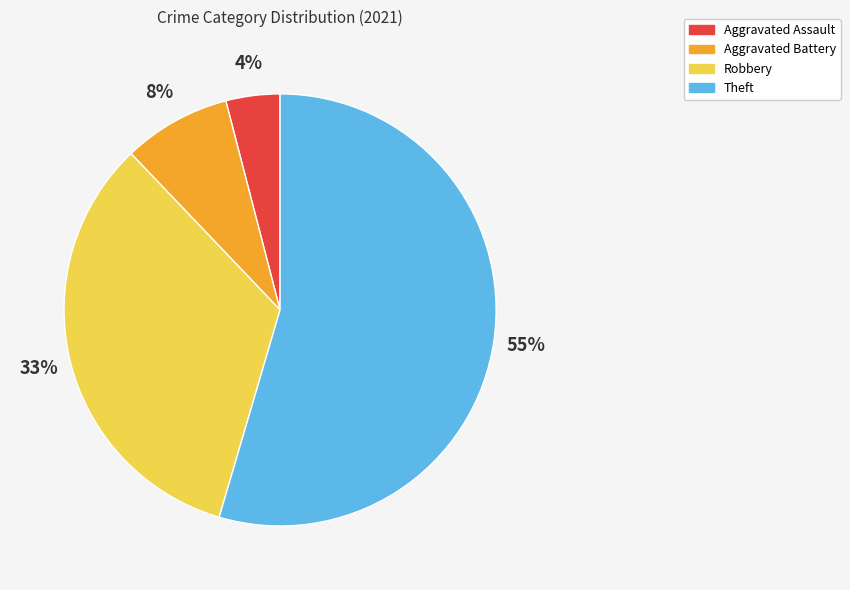

Which category has the smallest portion of the pie?

Aggravated Assault